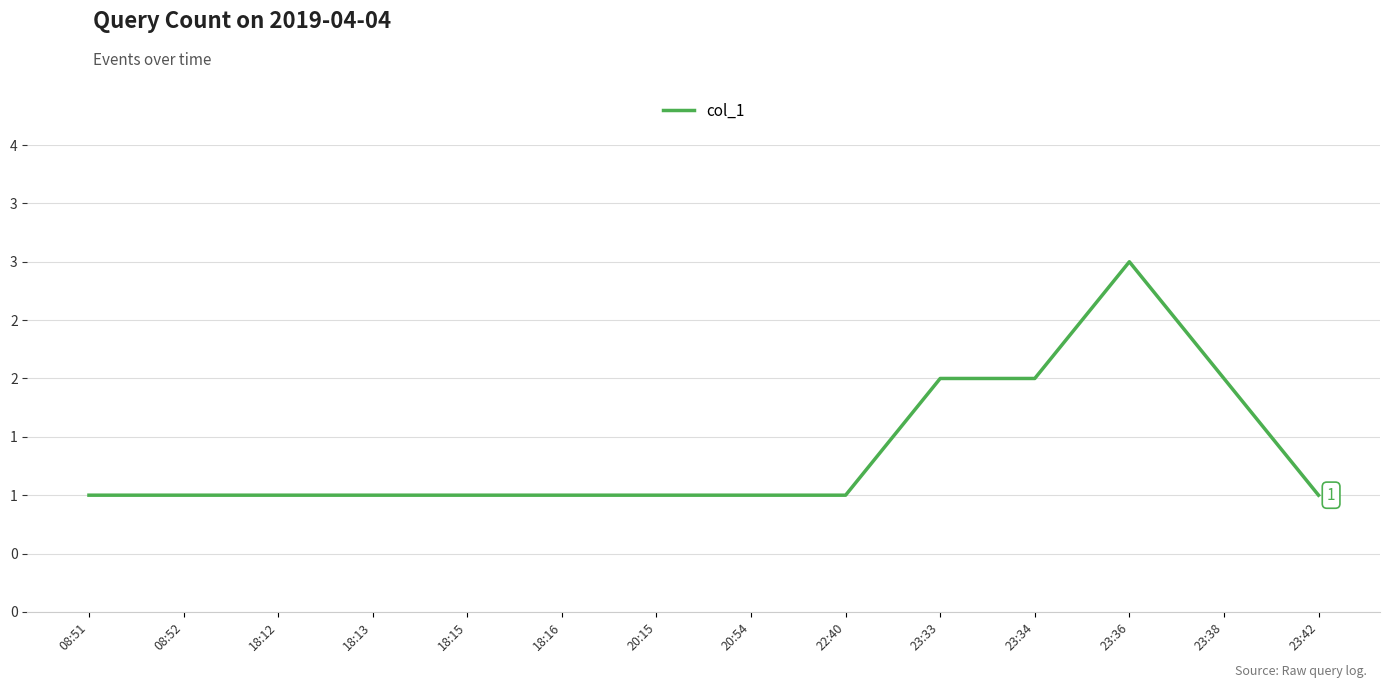

The chart shows a value of 1 at 18:15. True or false?

True